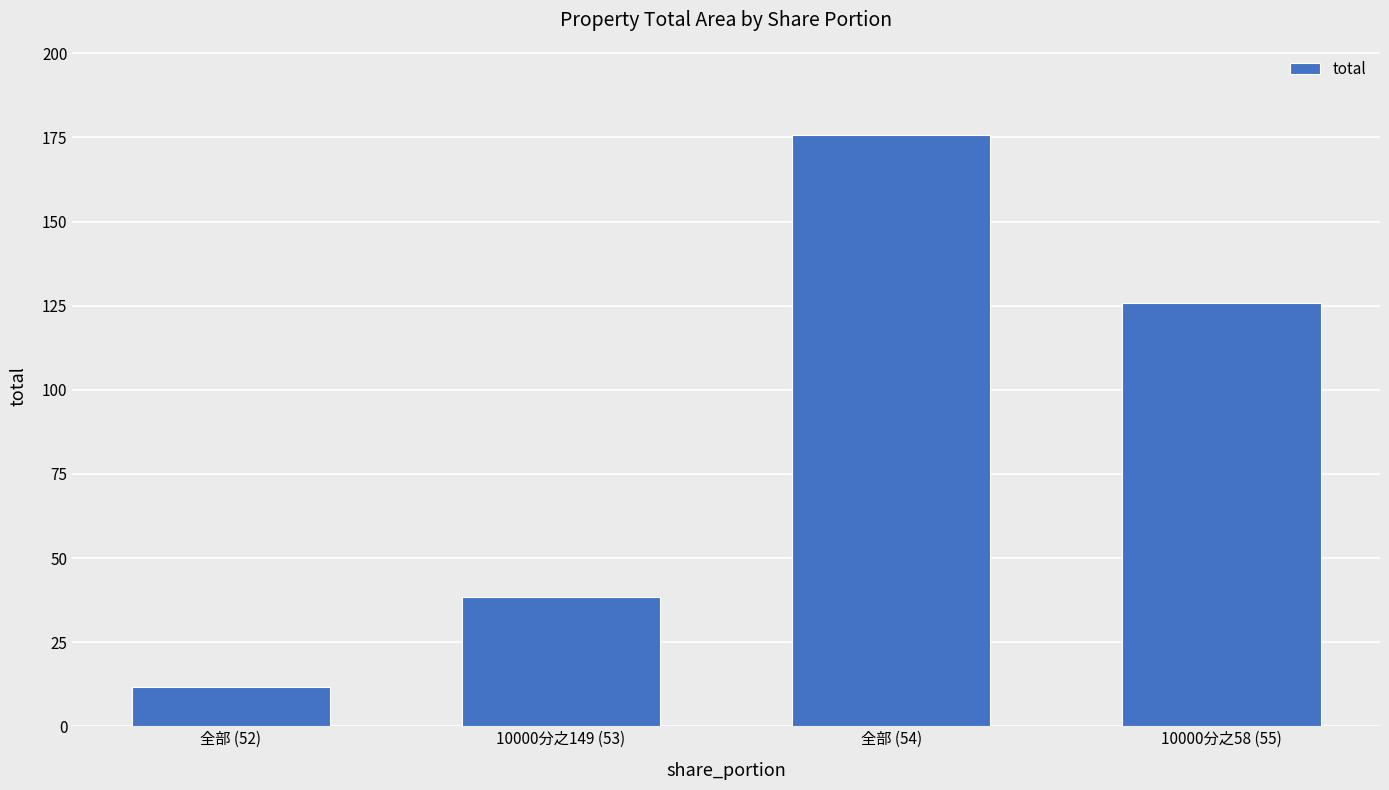

How many values exceed 125?

2